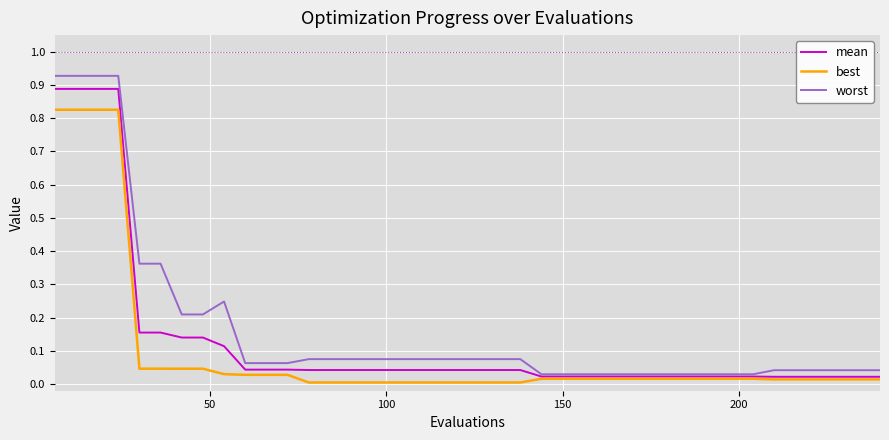

Which series has the largest range (max minus min)?

worst